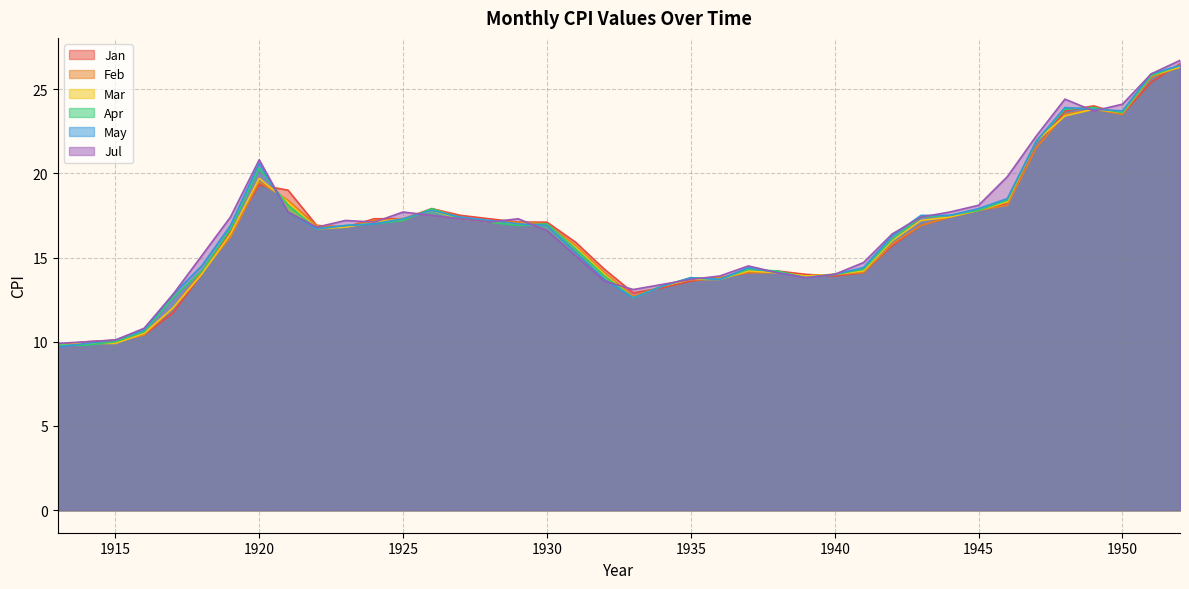

How many interior local valleys does the Apr series have?

6